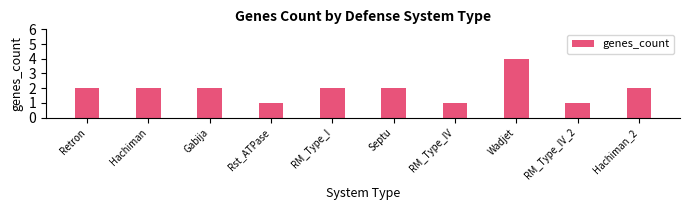

The chart shows a value of 3 at RM_Type_I. True or false?

False